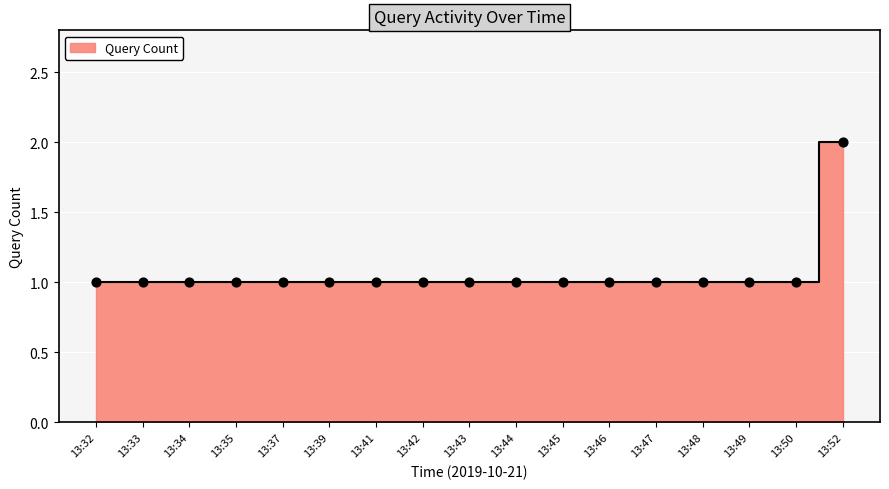

What is the change in value from 13:47 to 13:52?

+1